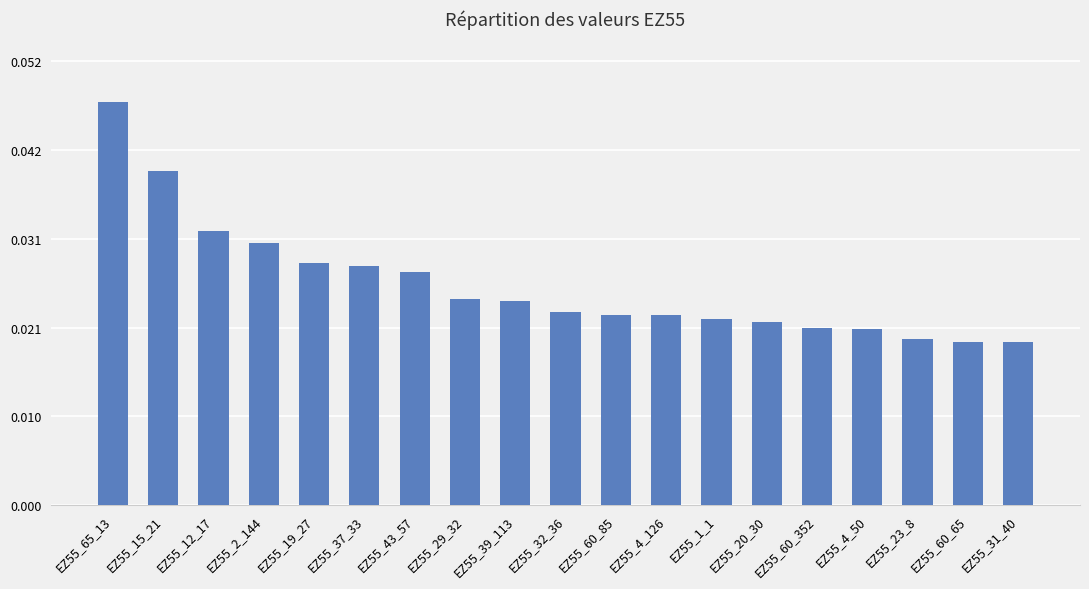

Count the values in the range 0 to 1.

19